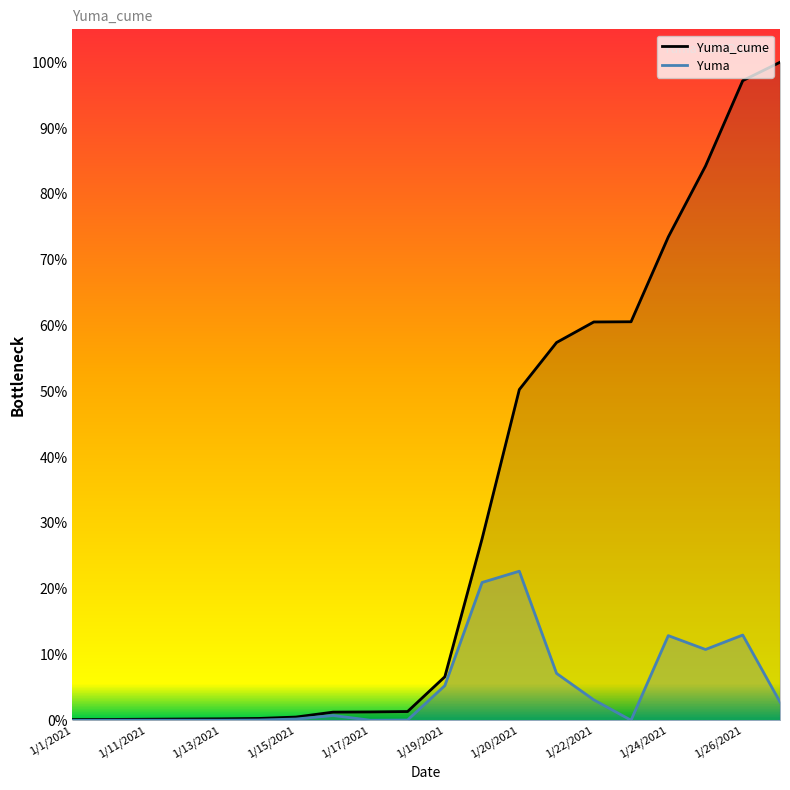

Reading left to right, what are all the values shown in this chart?

Yuma_cume: 1/1/2021=4	1/10/2021=5	1/11/2021=6	1/12/2021=7	1/13/2021=8	1/14/2021=10	1/15/2021=17	1/16/2021=42	1/17/2021=43	1/18/2021=45	1/19/2021=221	1/2/2021=919	1/20/2021=1674	1/21/2021=1912	1/22/2021=2016	1/23/2021=2017	1/24/2021=2446	1/25/2021=2805	1/26/2021=3237	1/27/2021=3330
Yuma: 1/1/2021=0	1/10/2021=1	1/11/2021=1	1/12/2021=1	1/13/2021=1	1/14/2021=2	1/15/2021=7	1/16/2021=25	1/17/2021=1	1/18/2021=2	1/19/2021=176	1/2/2021=698	1/20/2021=755	1/21/2021=238	1/22/2021=104	1/23/2021=1	1/24/2021=429	1/25/2021=359	1/26/2021=432	1/27/2021=93